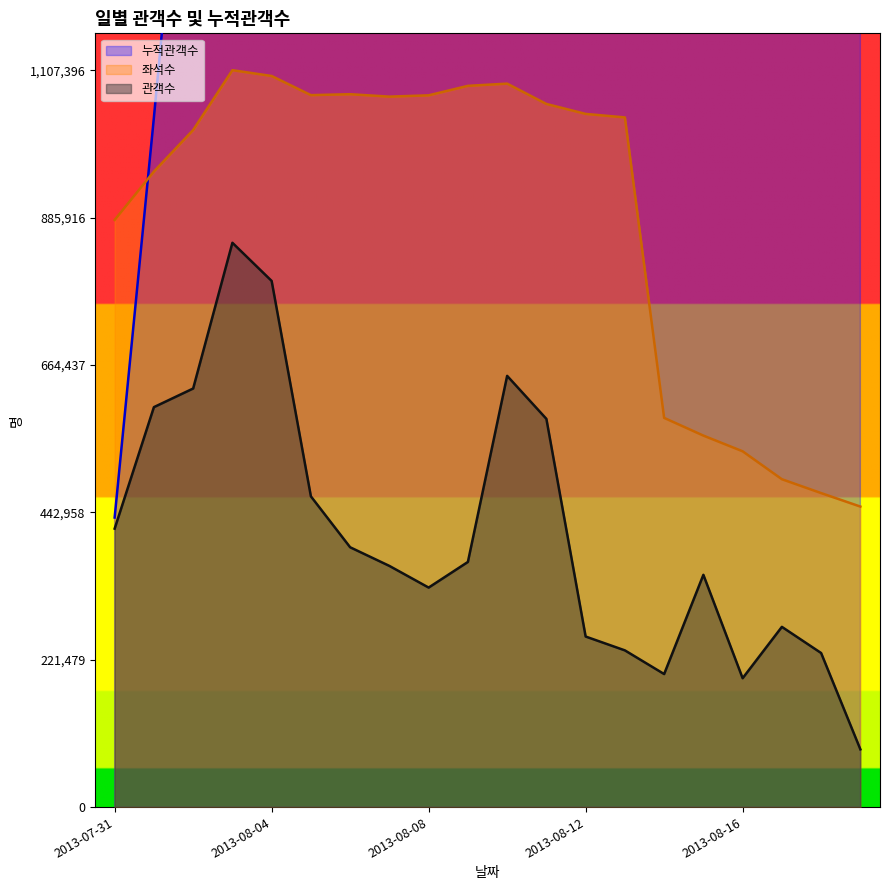

How many data points in 관객수 are less than 368390?

10